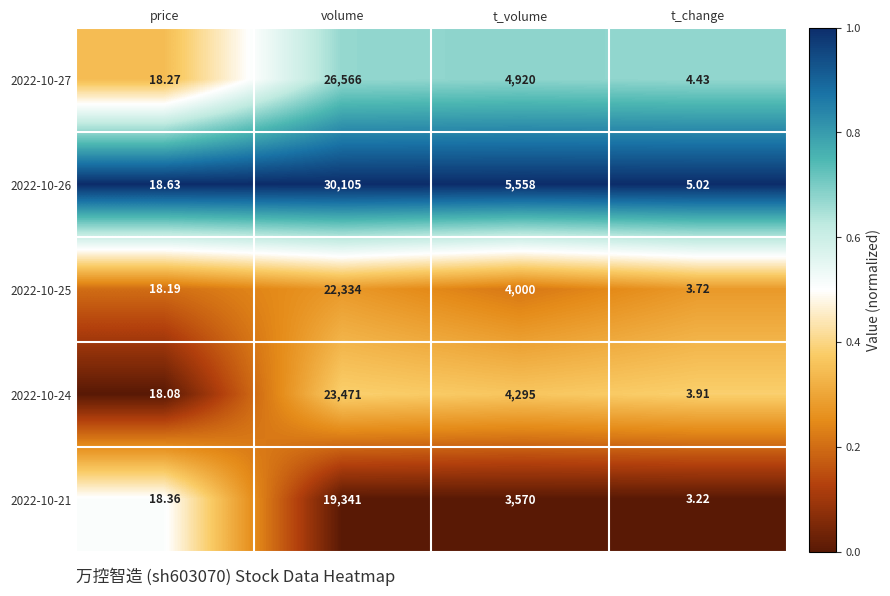

Which label corresponds to the smallest value in the chart?

t_change